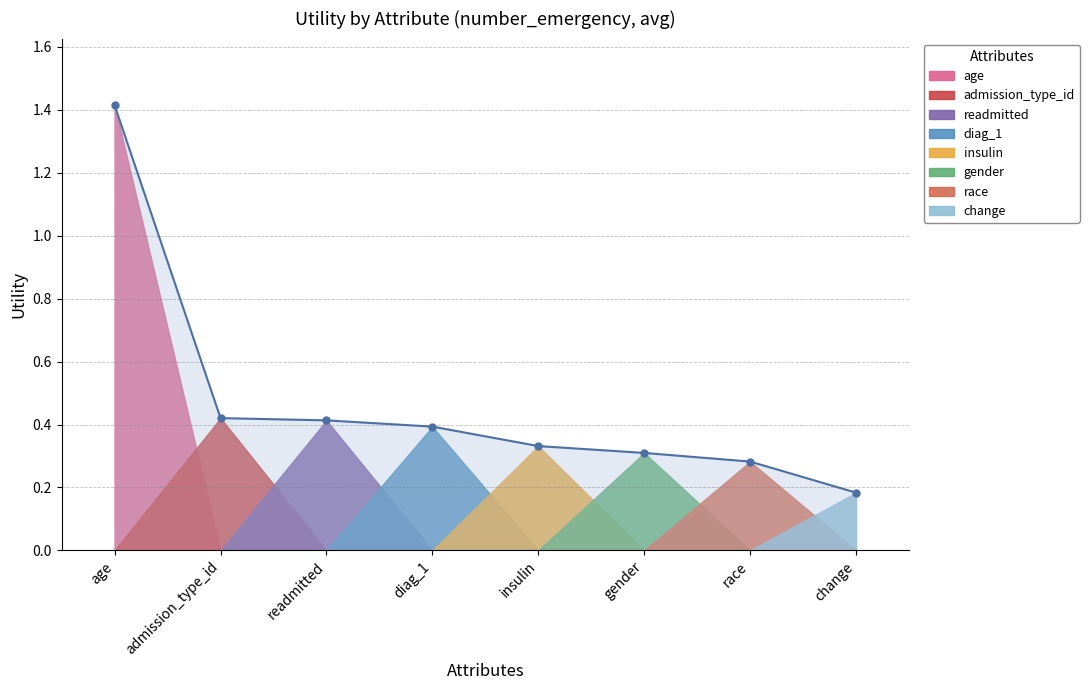

Between race and diag_1, which is larger?

diag_1